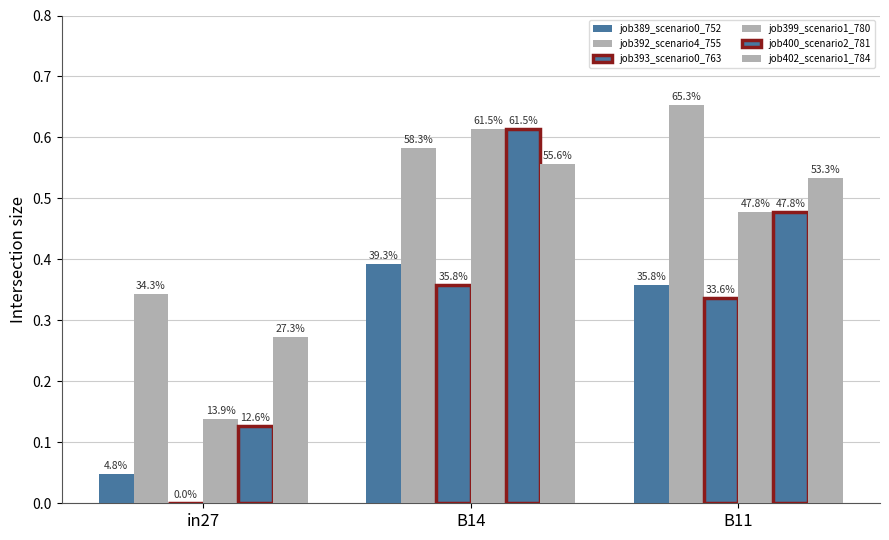

True or false: job393_scenario0_763 has a value of 0.4 at B14.

True